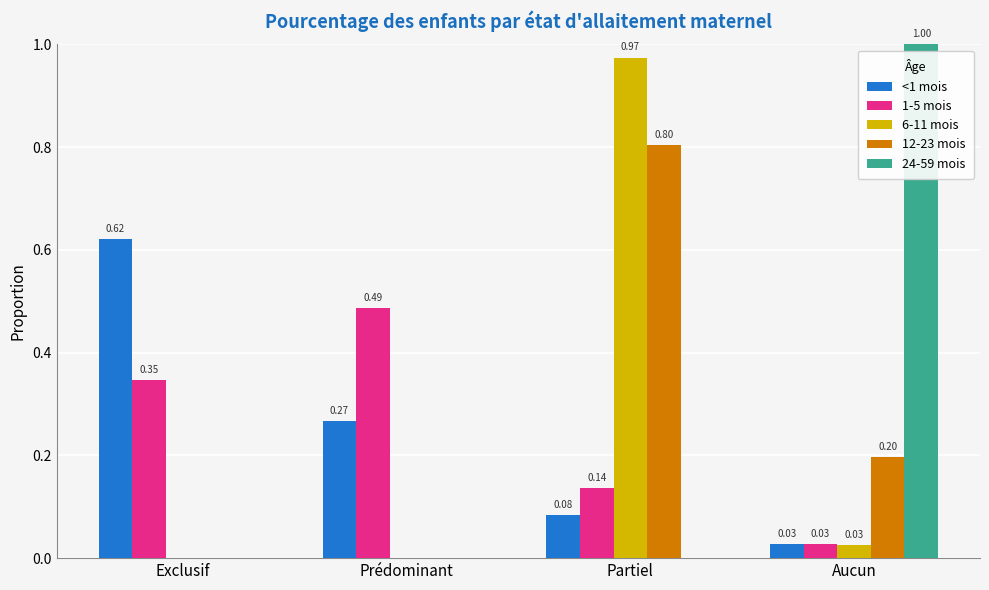

What are all the series names shown in the legend?

<1 mois, 1-5 mois, 6-11 mois, 12-23 mois, 24-59 mois